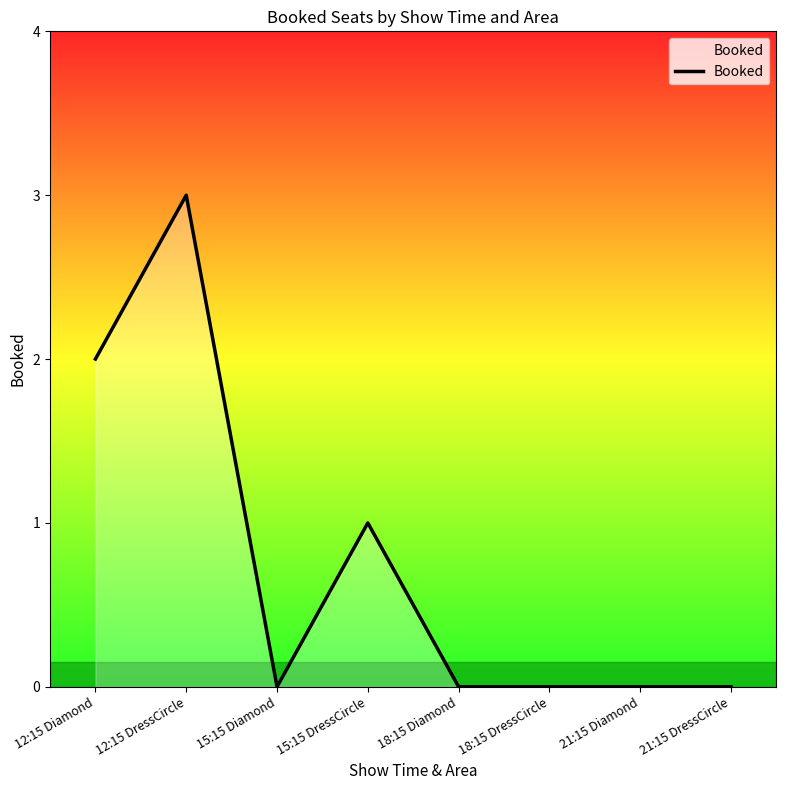

The chart shows a value of -1 at 18:15 DressCircle. True or false?

False